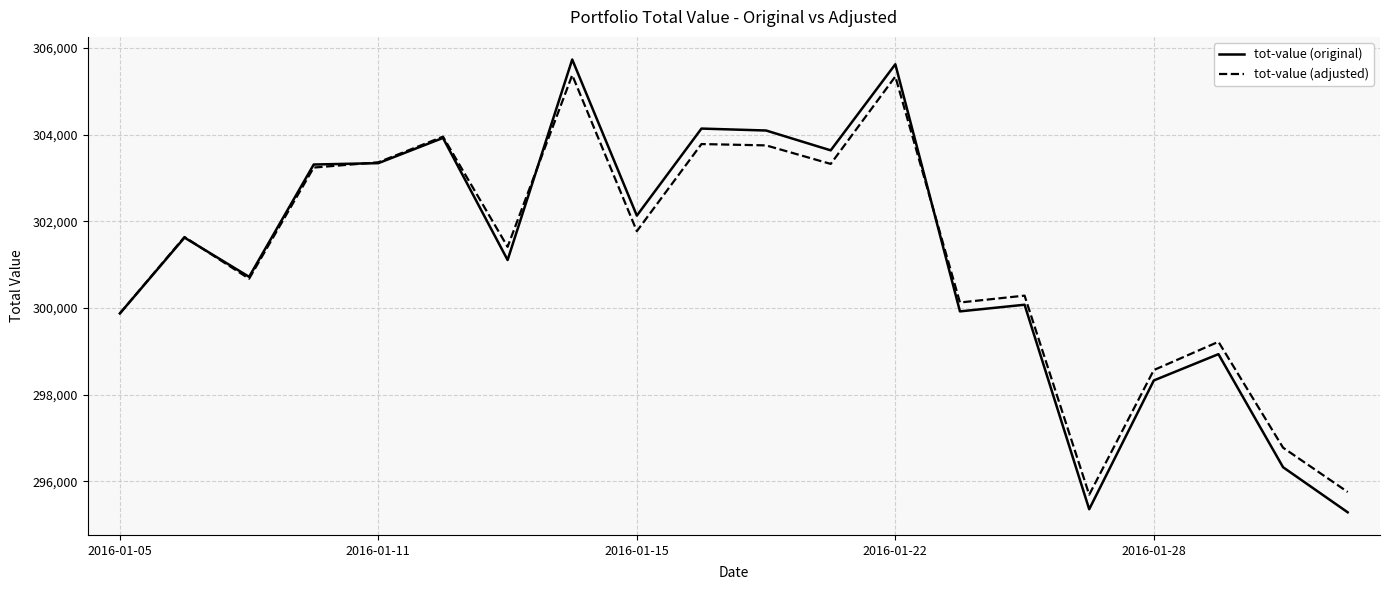

Does the chart display data point markers on the line(s)?

No